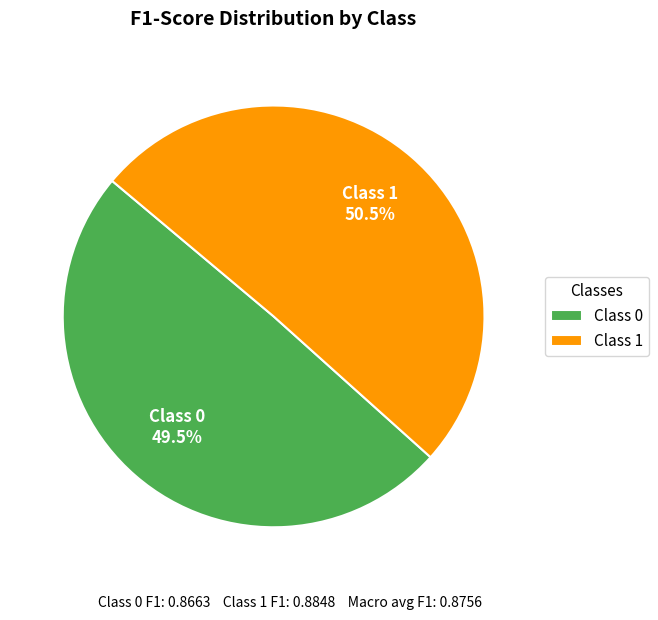

What is the majority slice?

Class 1